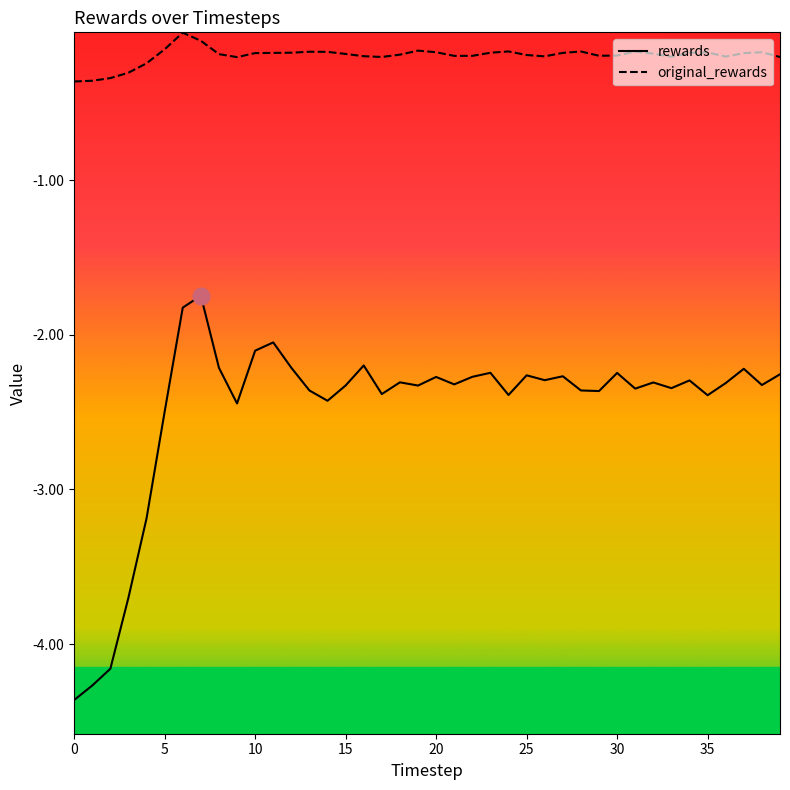

Count the number of categories in the chart.

40